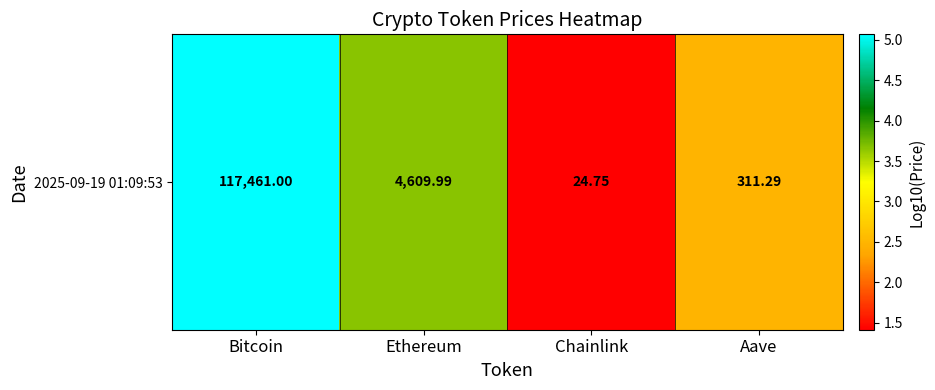

What is the difference between the maximum and minimum values?

3.7